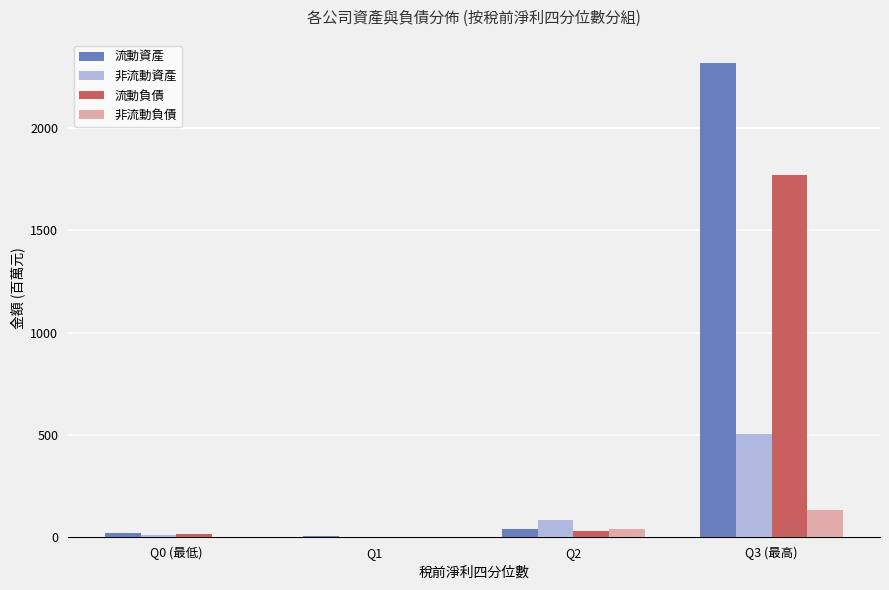

What is the sum of all 流動資產 values?

2381.9